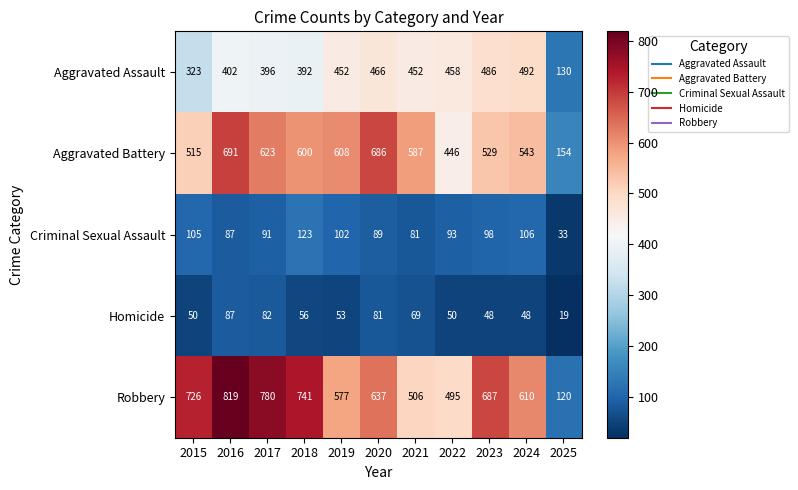

Which series has the largest total across all categories?

Robbery